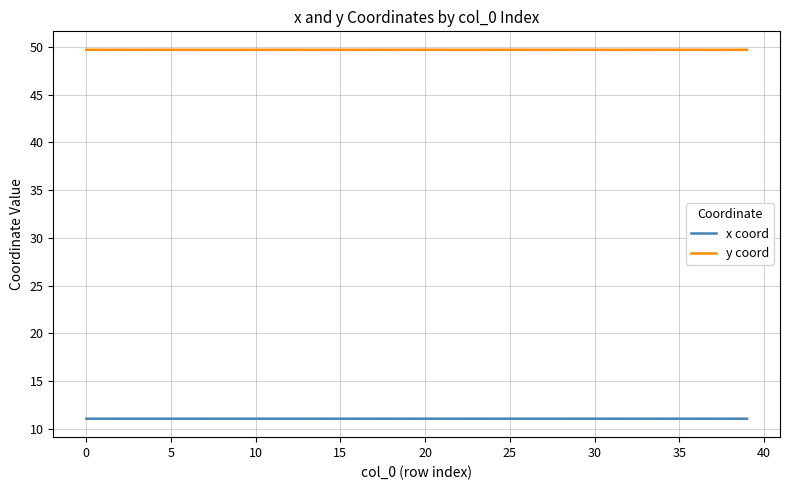

Which series has the largest total across all categories?

y coord